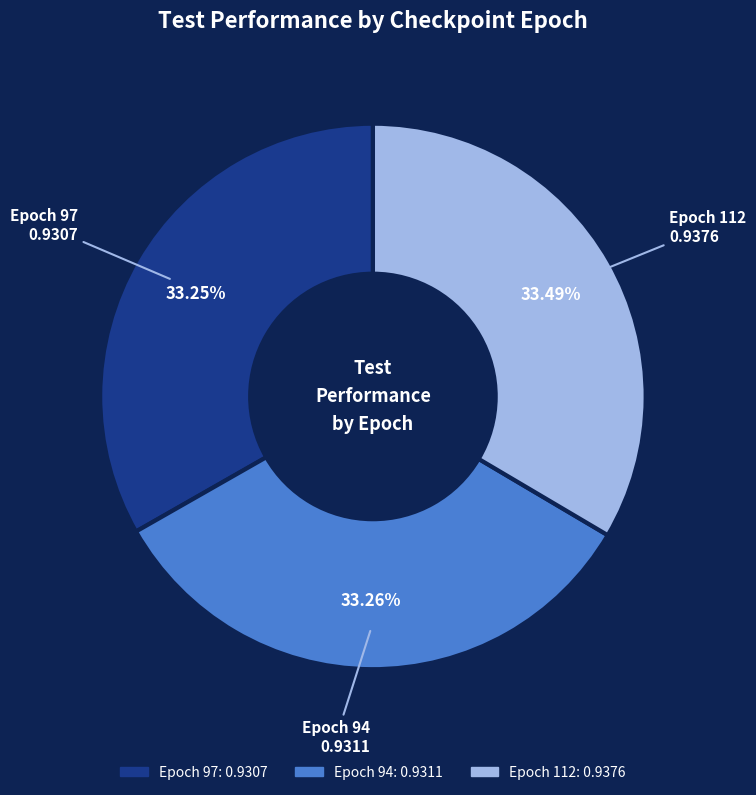

Is there any slice that represents more than half of the pie?

No